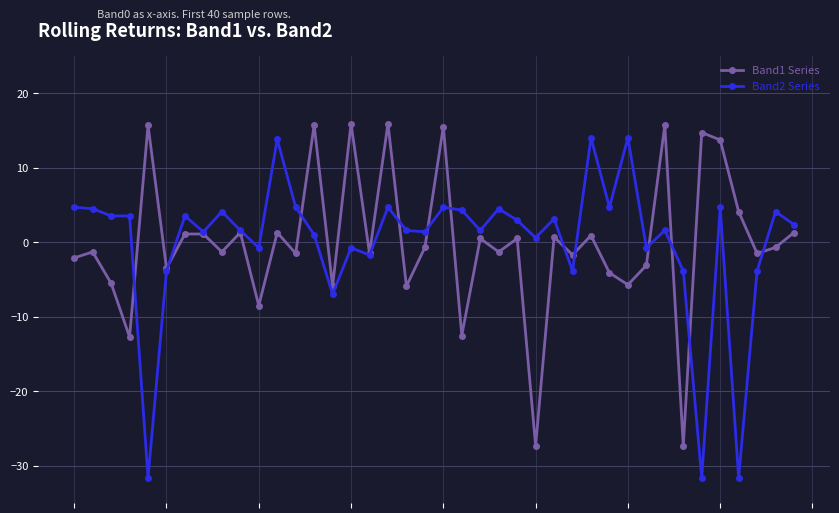

How many values in Band2 Series are above zero?

28